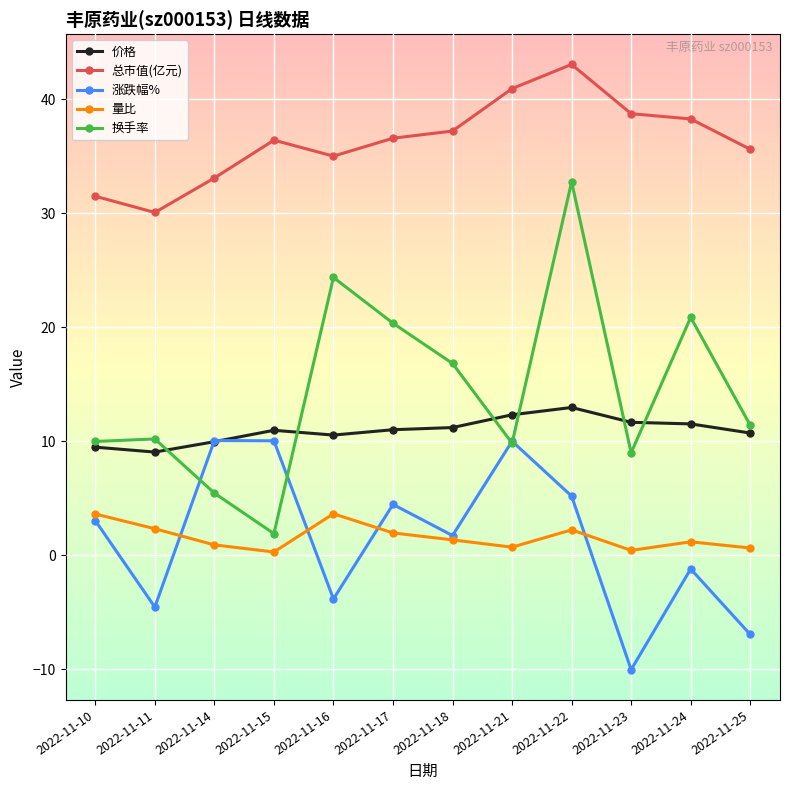

True or false: 价格 and 总市值(亿元) cross at least once.

False